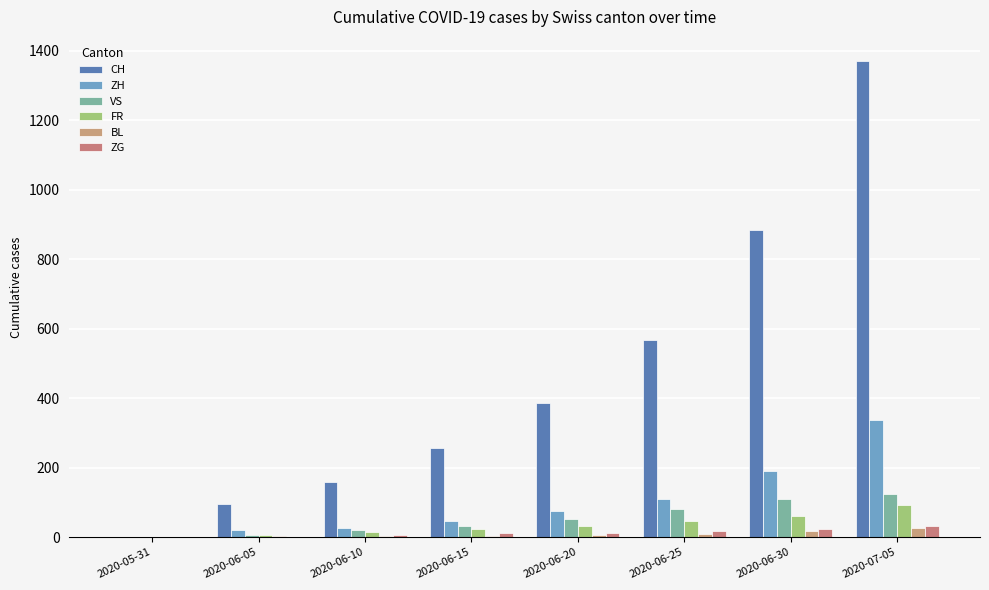

What is the difference between the FR values at 2020-06-10 and 2020-05-31?

15